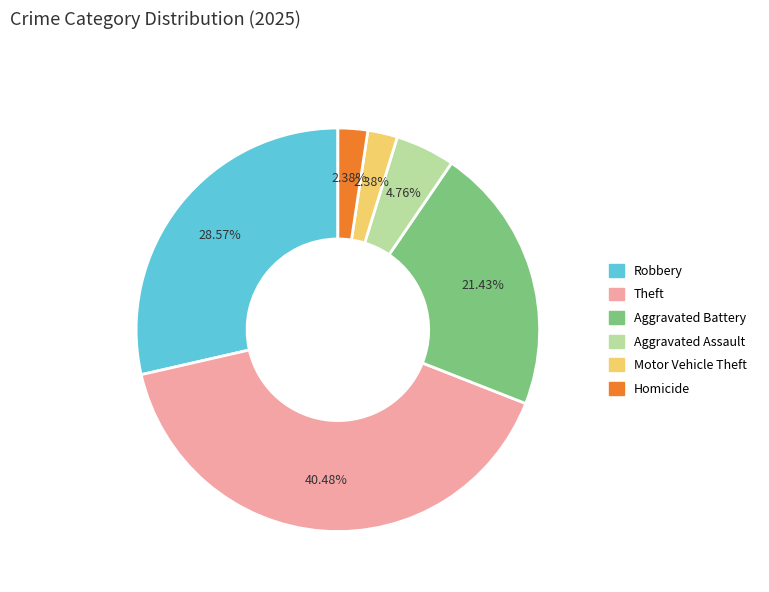

Which has a higher value, Homicide or Robbery?

Robbery